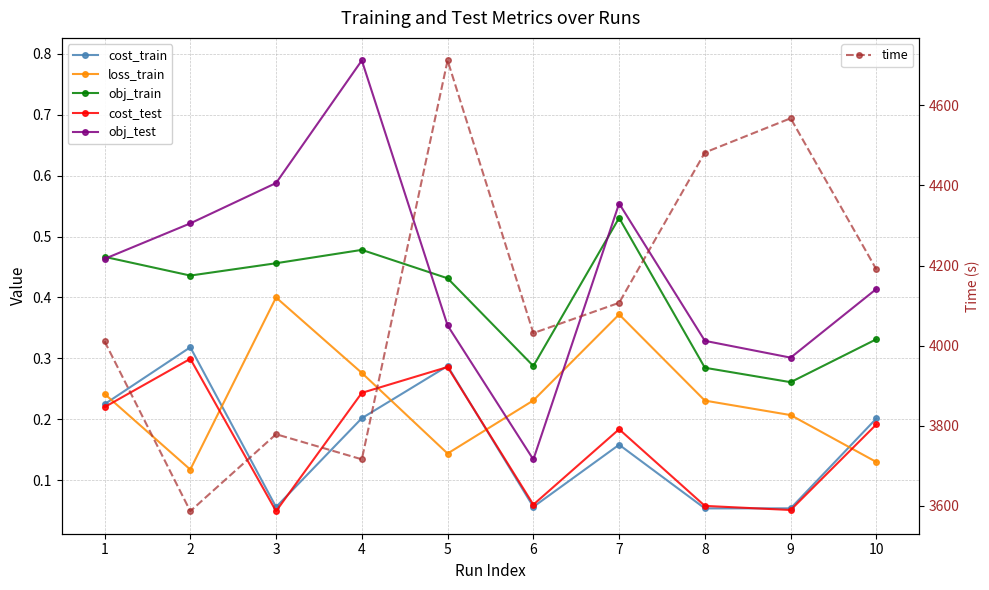

What is the value of the cost_train point at the 5th from the left?

0.3